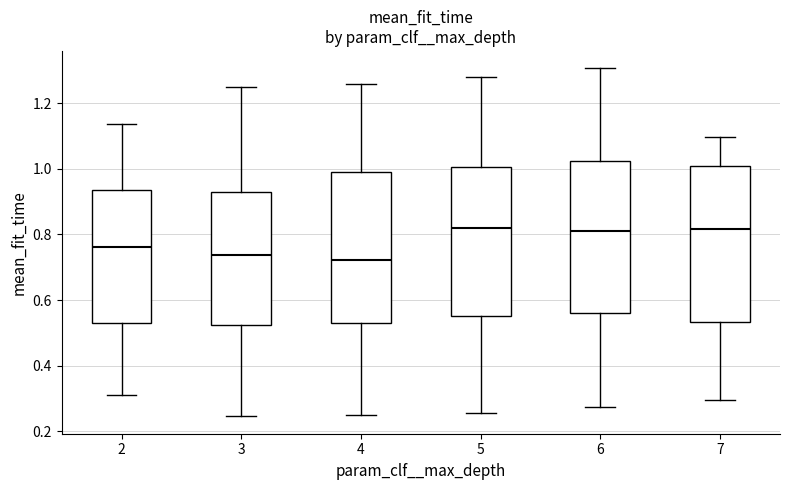

Where is the upper edge of the box at x = 2 on the y-axis? The values are not printed on the chart, so give them approximately, as read against the axis.

0.94